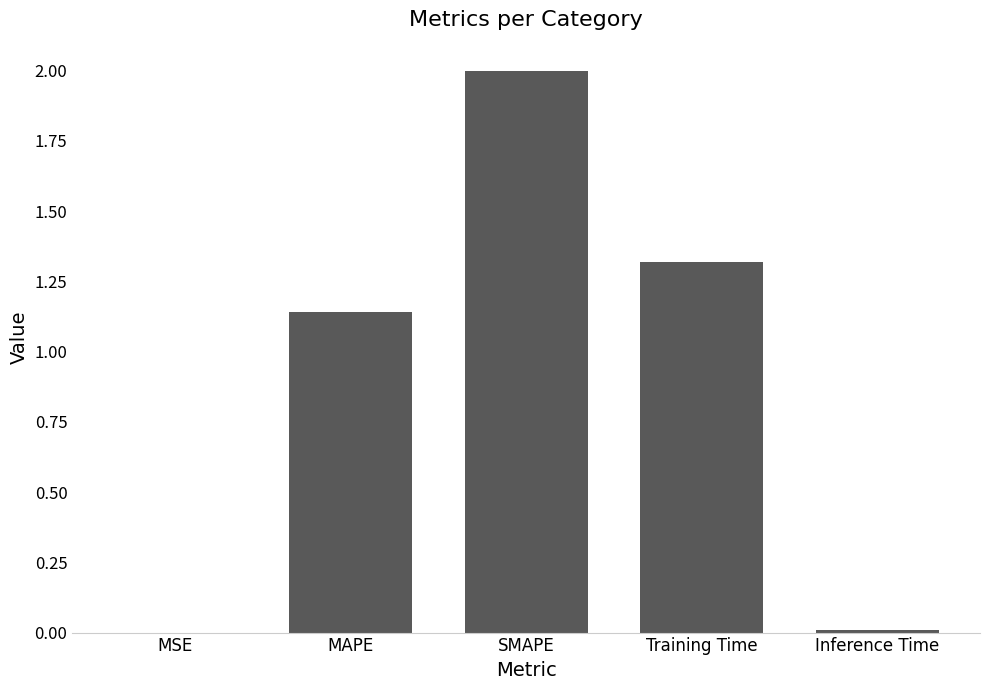

Does the chart contain stacked bars?

No